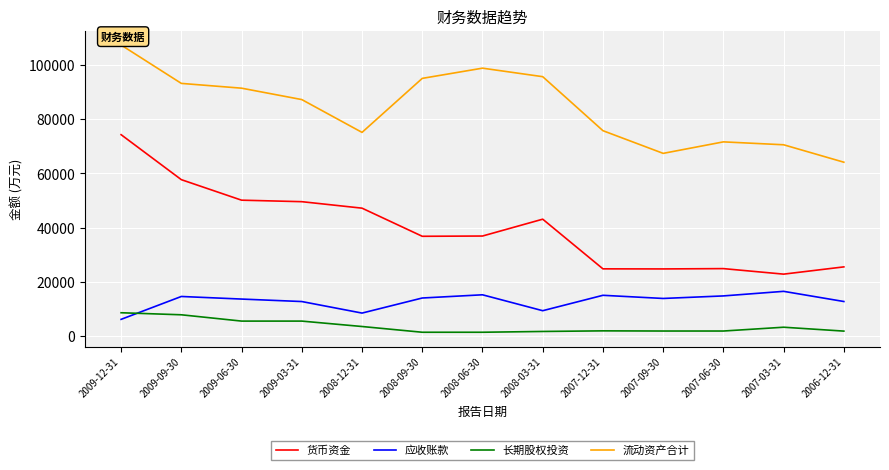

True or false: 应收账款 has more than 2 points higher than both neighbors.

True